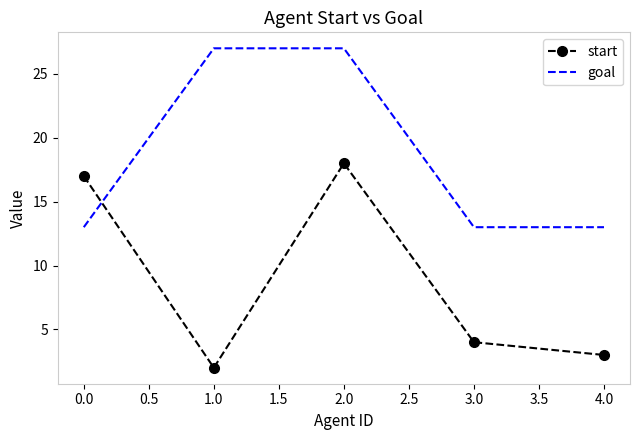

Rank the categories by start value from lowest to highest.

1.0, 4.0, 3.0, 0.0, 2.0